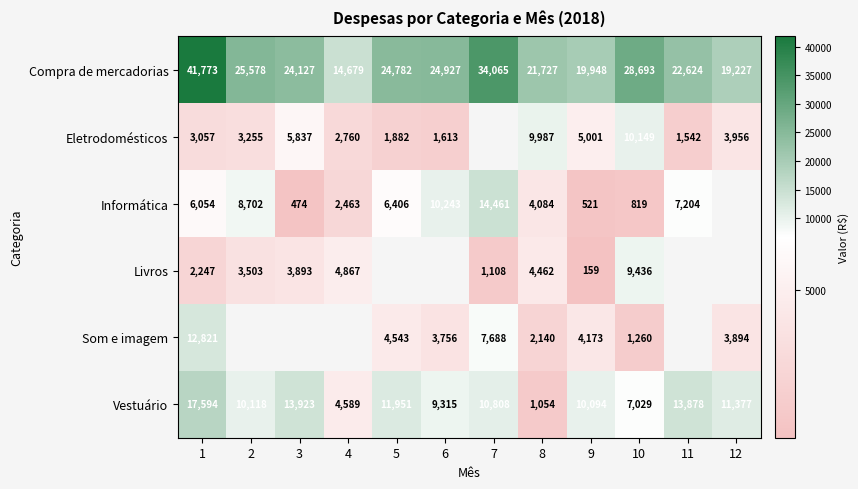

List the labels in order of Vestuário value, largest first.

1, 3, 11, 5, 12, 7, 2, 9, 6, 10, 4, 8